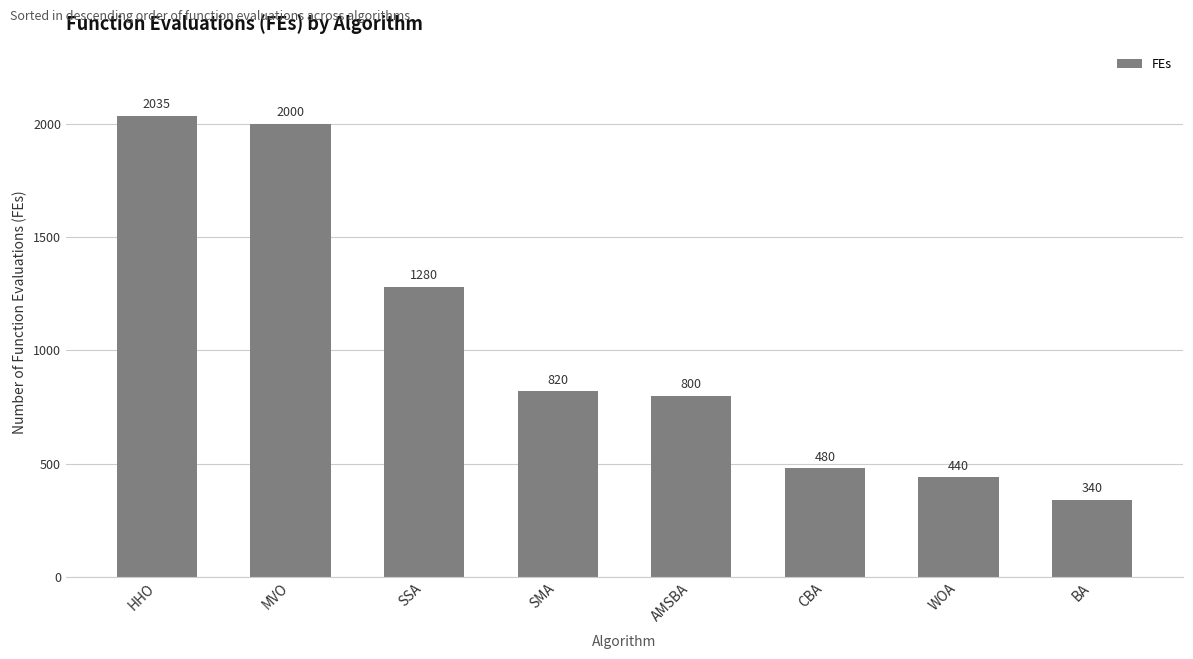

Reading right to left, list all the values displayed in this chart.

BA=340	WOA=440	CBA=480	AMSBA=800	SMA=820	SSA=1280	MVO=2000	HHO=2035